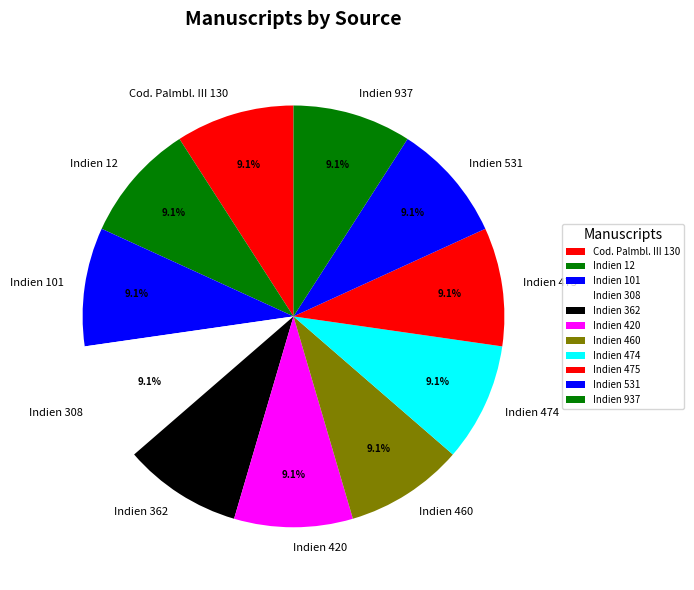

Combined, what portion of the pie is Indien 101 and Indien 362?

18.2%